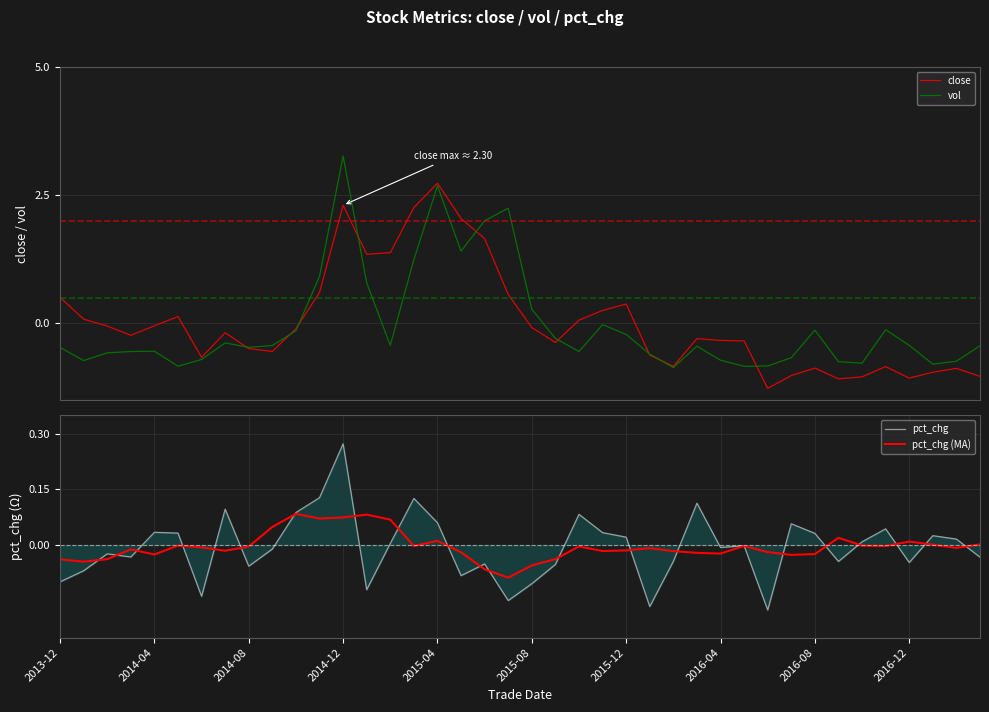

The pct_chg (MA) series shows -0.0 at 35. True or false?

True